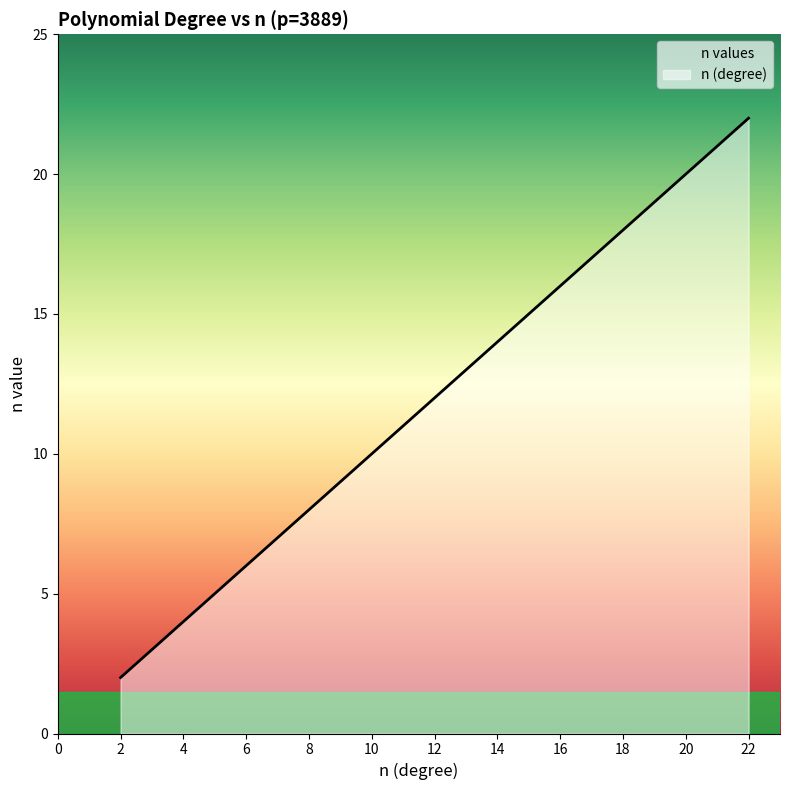

Is it true that the value at 3 is 3.0?

True